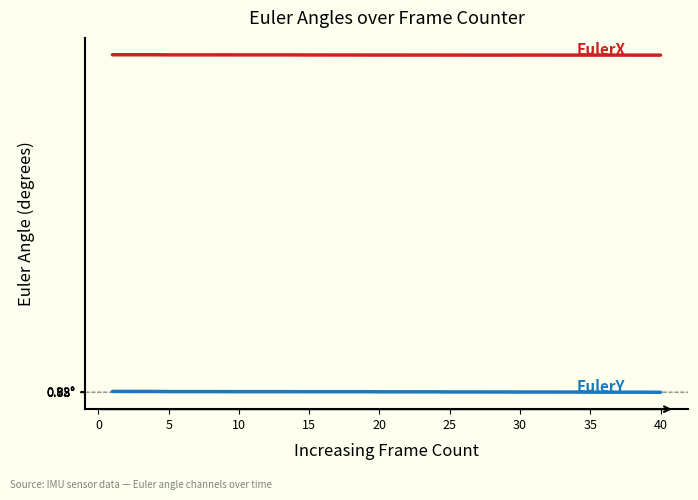

Does the chart display data point markers on the line(s)?

No